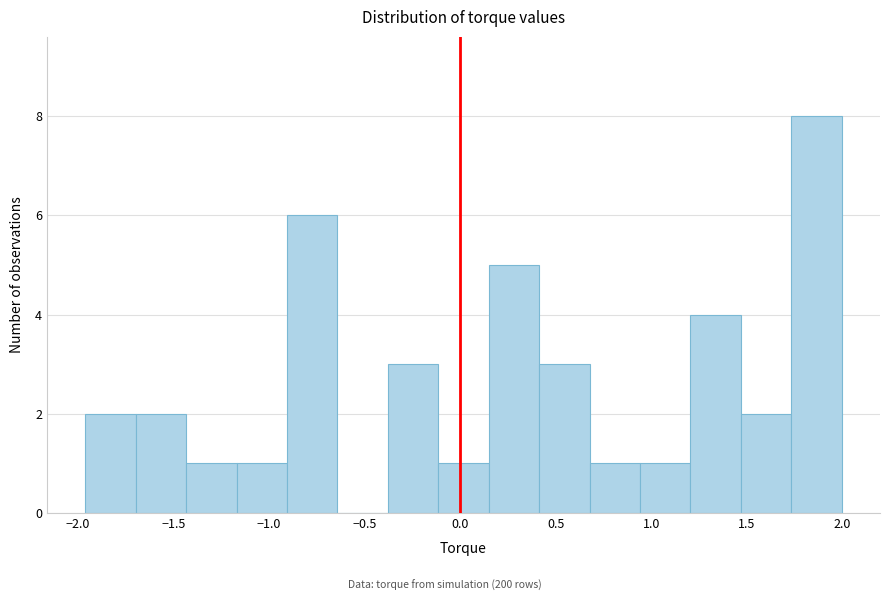

Reading left to right, list every bar in this chart as the range it spans on the x-axis followed by its height. Neither the bar edges nor the heights are printed on the chart, so give them approximately, as read against the axes.

-1.95 to -1.70: 2
-1.70 to -1.45: 2
-1.45 to -1.15: 1
-1.15 to -0.90: 1
-0.90 to -0.65: 6
-0.65 to -0.40: 0
-0.40 to -0.10: 3
-0.10 to 0.15: 1
0.15 to 0.40: 5
0.40 to 0.70: 3
0.70 to 0.95: 1
0.95 to 1.20: 1
1.20 to 1.45: 4
1.45 to 1.75: 2
1.75 to 2.00: 8